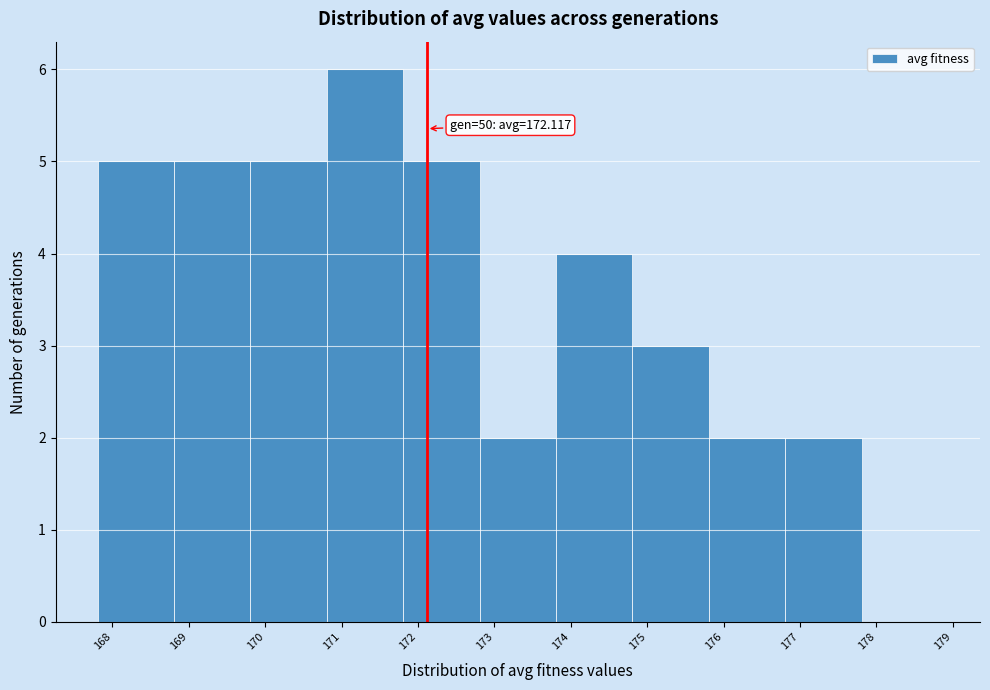

Over which range of the x-axis is the bar tallest?

170.8 to 171.8